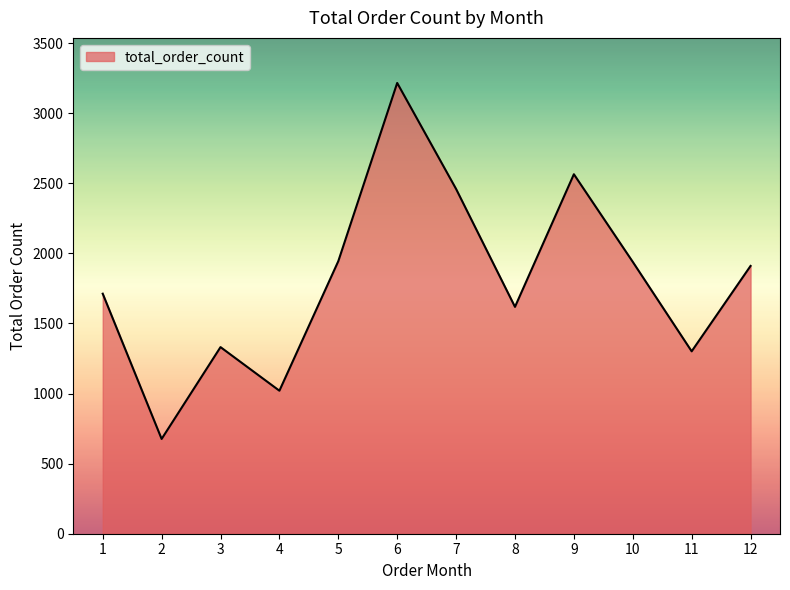

Is it true that the value at 4 is 297?

False